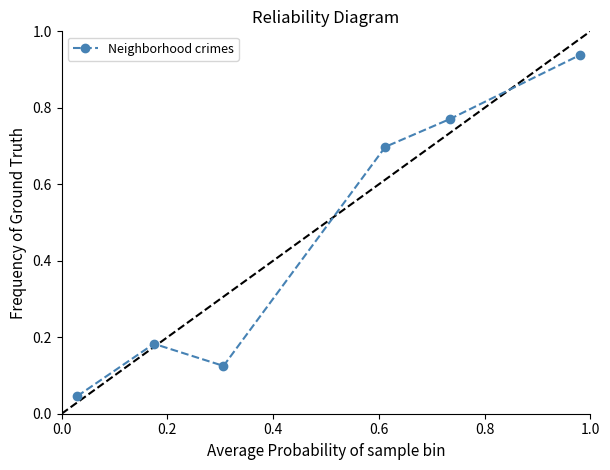

What is the sum of all values?

2.8